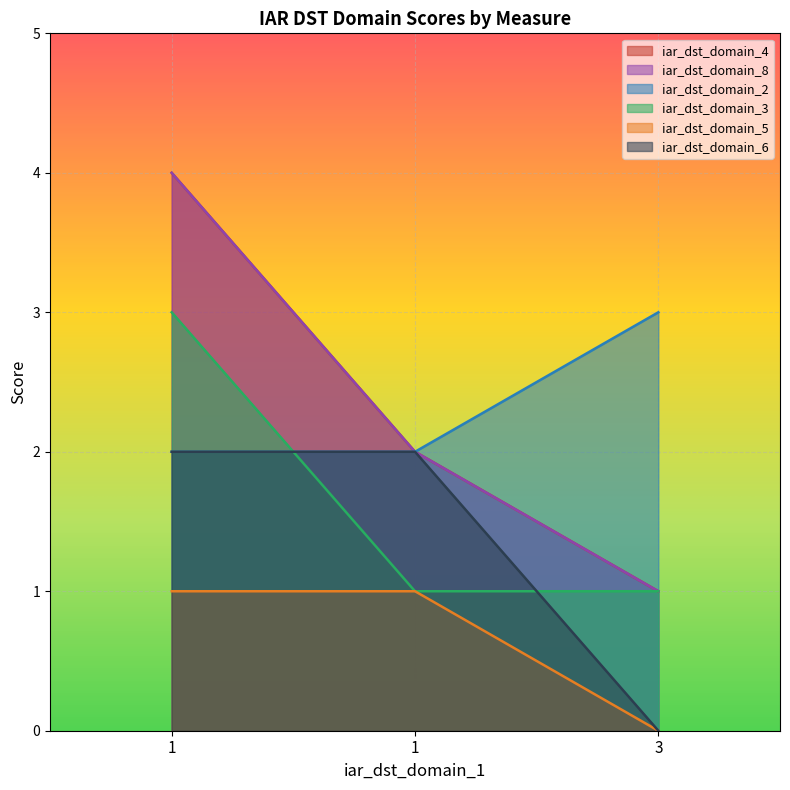

At which category does the chart reach its minimum across all series?

3